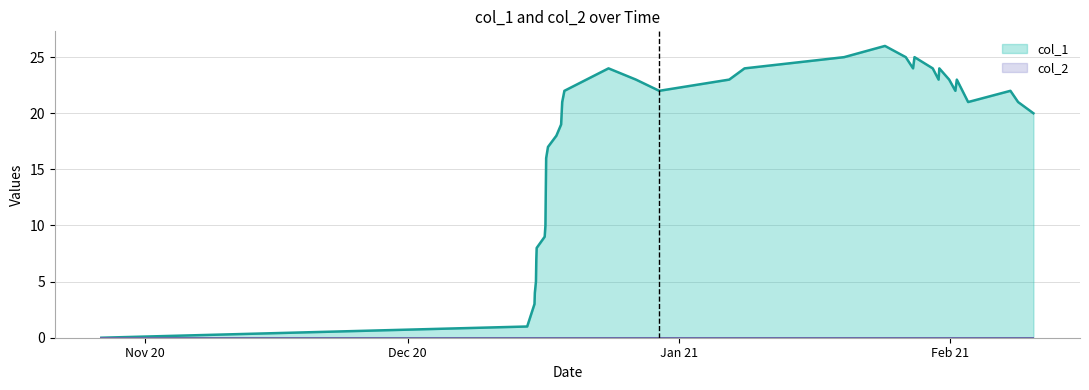

Which series has the largest total across all categories?

col_1